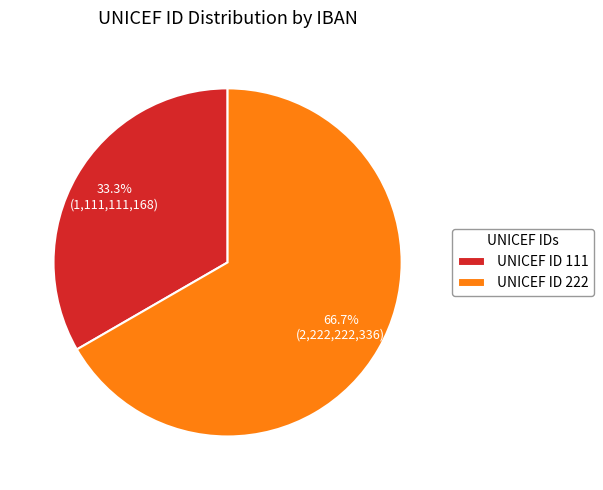

Is the sum of UNICEF ID 111 and UNICEF ID 222 greater than half?

Yes